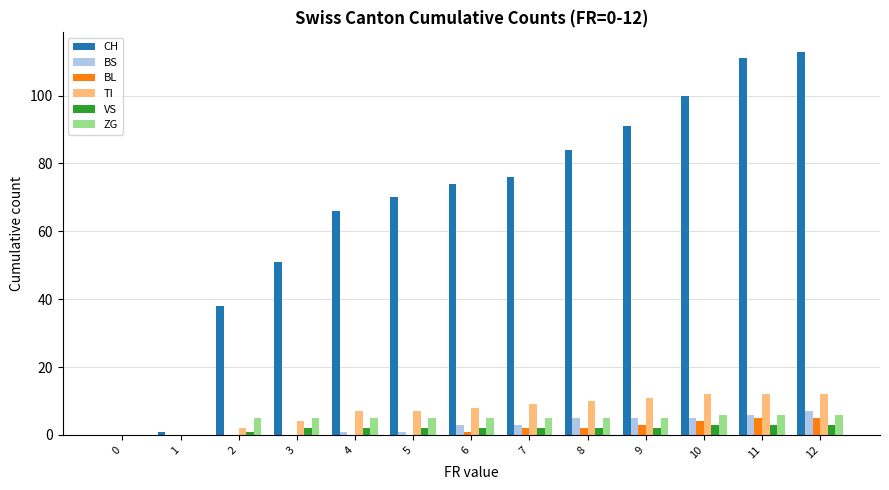

Count the number of data series in this chart.

6